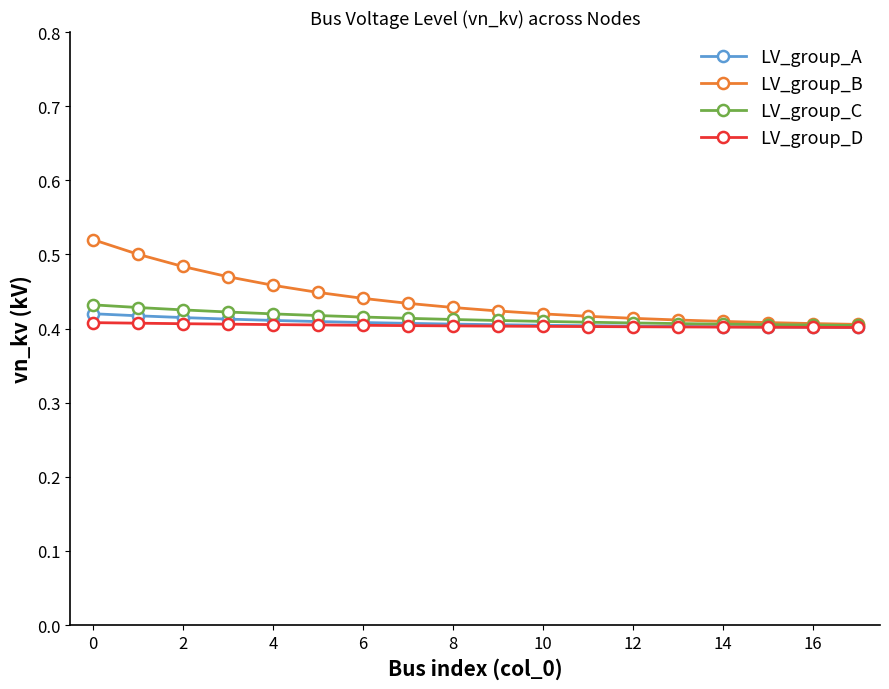

Which series has the widest spread of values?

LV_group_B